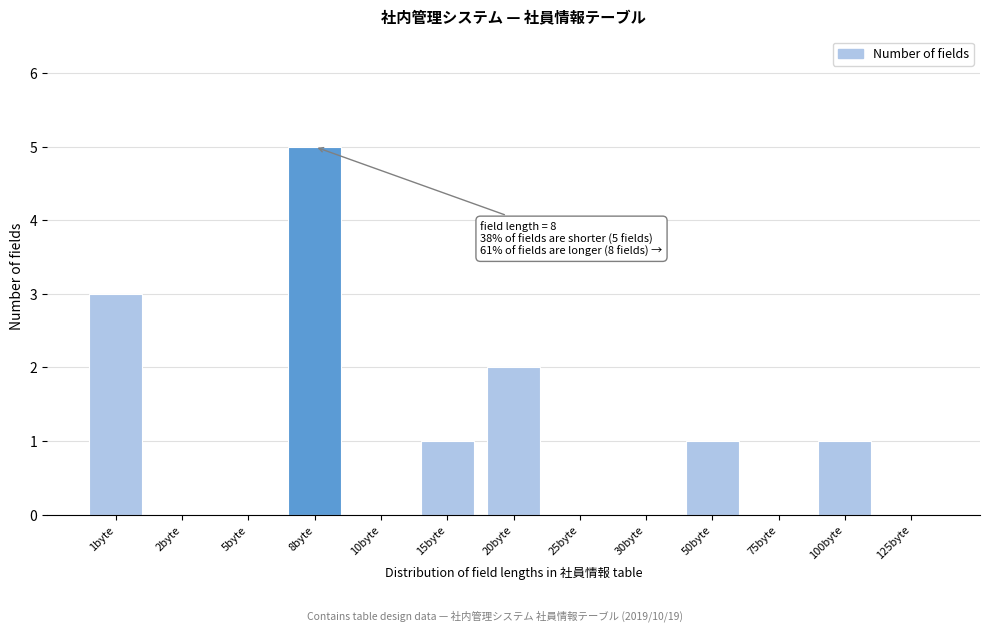

Reading left to right, list all the values displayed in this chart.

1byte=3	2byte=0	5byte=0	8byte=5	10byte=0	15byte=1	20byte=2	25byte=0	30byte=0	50byte=1	75byte=0	100byte=1	125byte=0